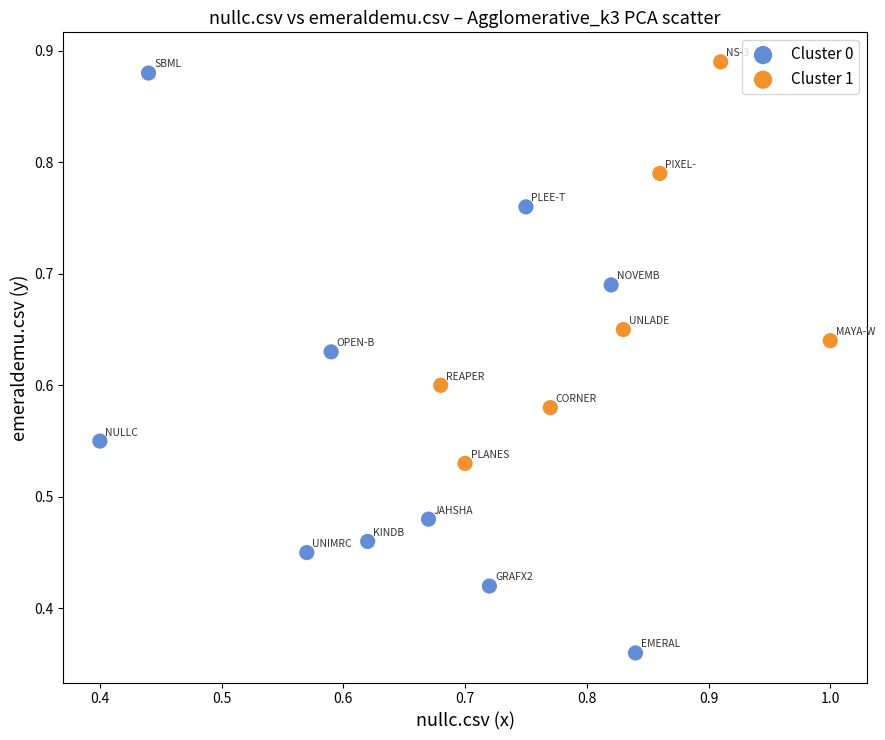

Which series reaches the maximum Y coordinate?

Cluster 1